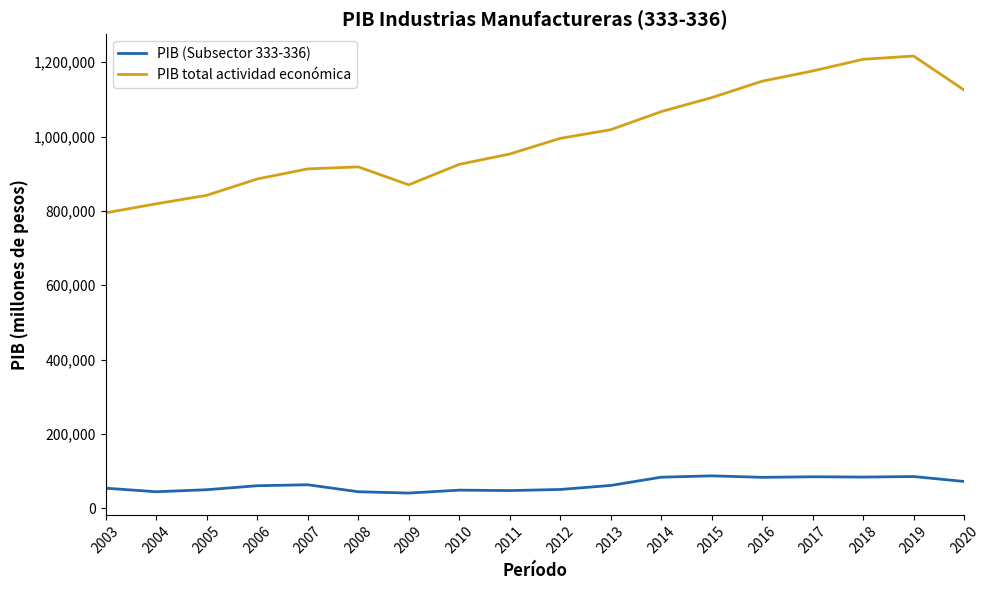

What is the highest value of the PIB total actividad económica series?

1216847.2